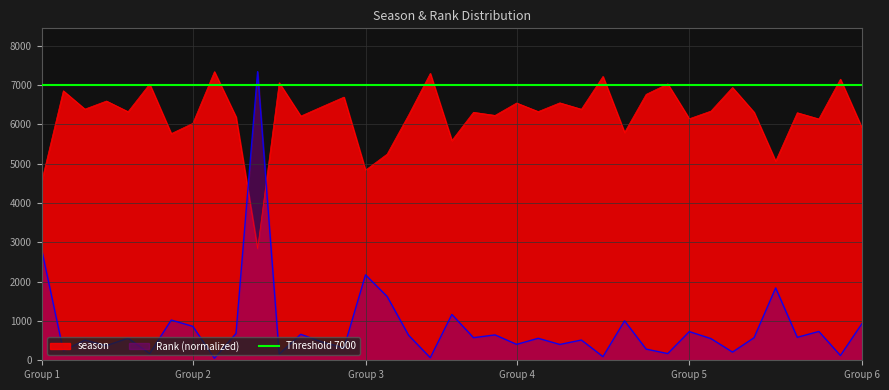

True or false: Rank has more than 2 interior local peaks.

True